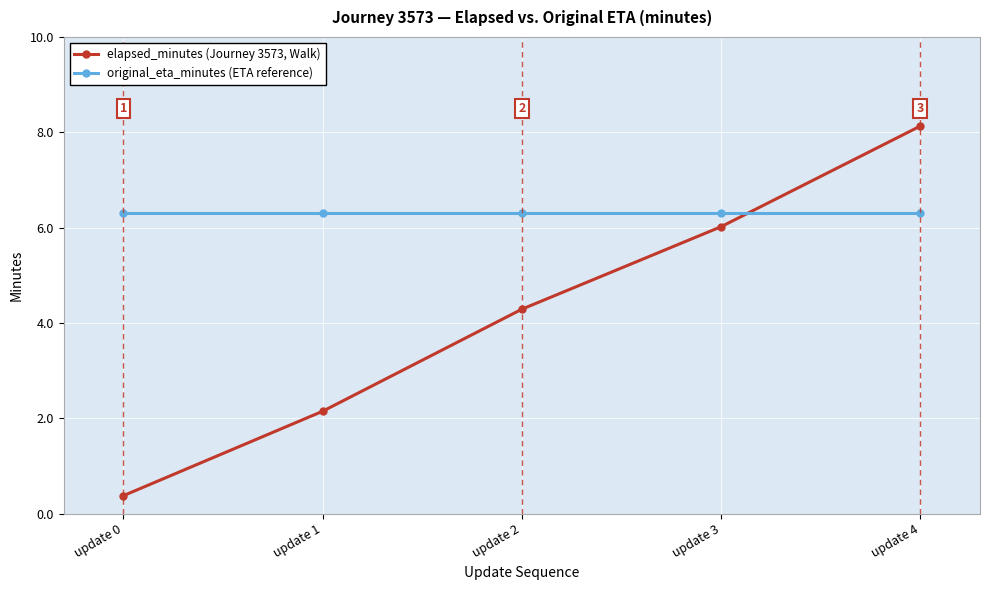

What is the sum of the original_eta_minutes (ETA reference) values at update 3 and update 0?

12.6